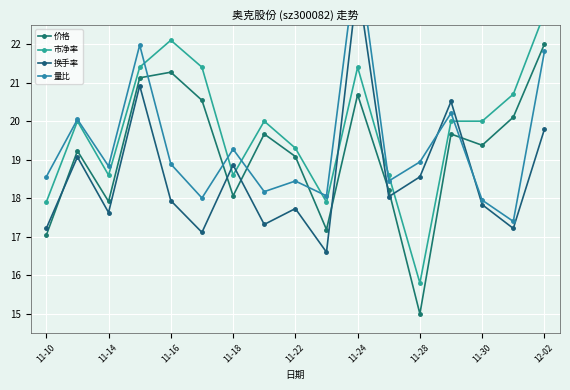

True or false: 价格 has more than 2 points higher than both neighbors.

True